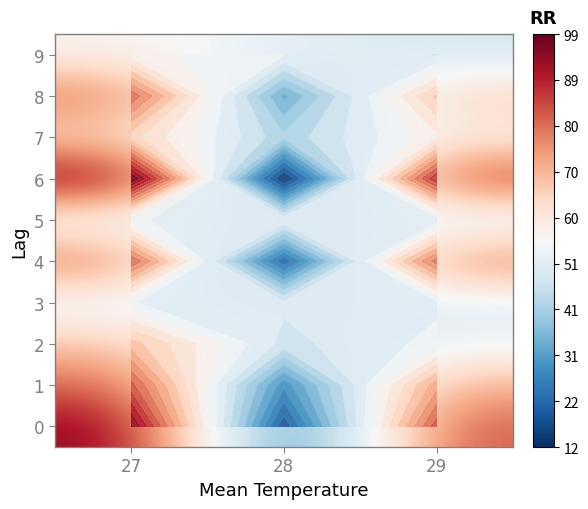

Which has a higher value, 29 or 27?

27